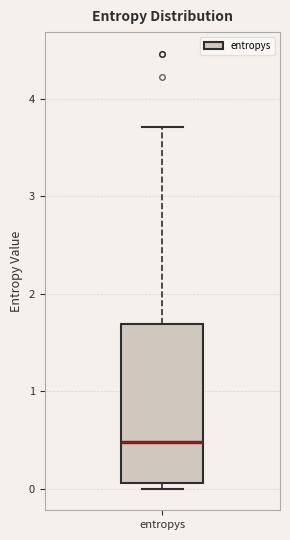

Read this box plot against the y-axis: the position of the median line, the range covered by the box, and the ends of both whiskers. The values are not printed on the chart, so give them approximately, as read against the axis.

median 0.5, box 0.1 to 1.7, whiskers 0.0 to 3.7